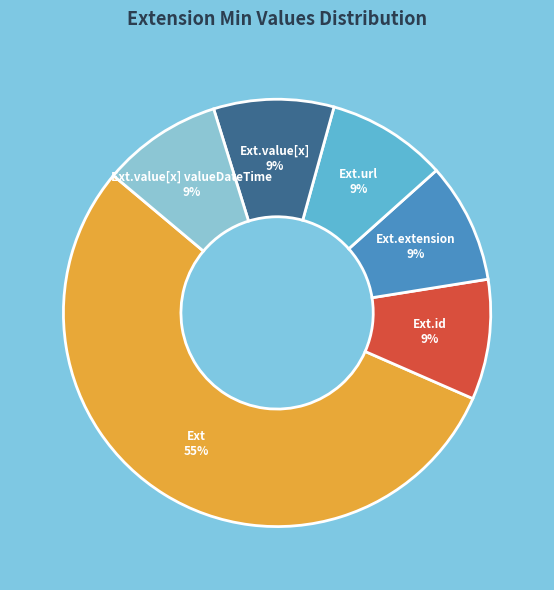

Is there any slice that represents more than half of the pie?

Yes